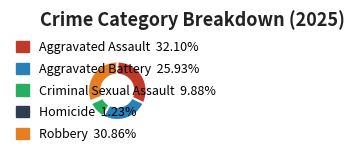

Approximately how many times larger is the value at Criminal Sexual Assault compared to Aggravated Assault?

0.3